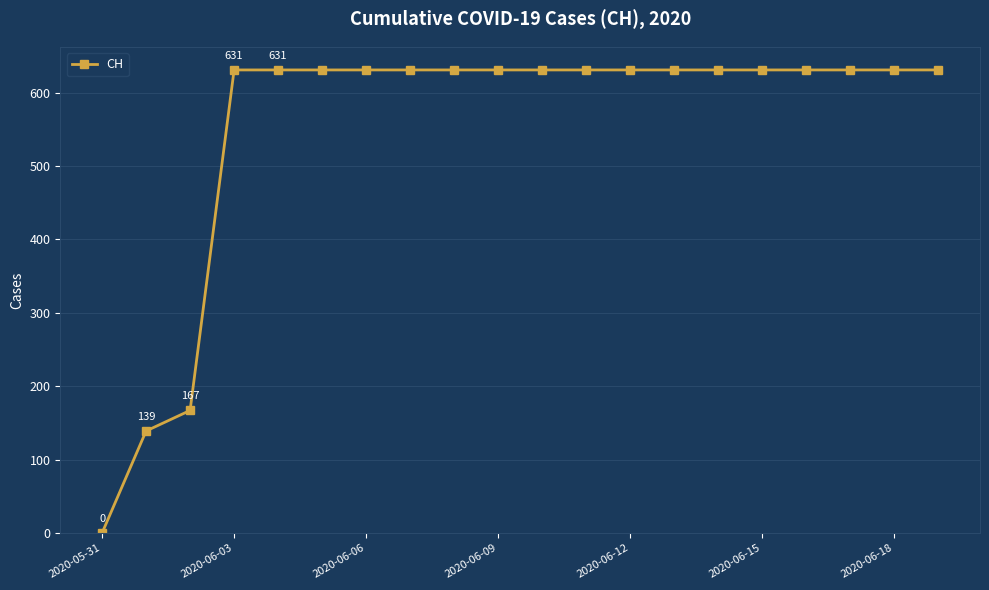

What is the maximum value shown in the chart?

631